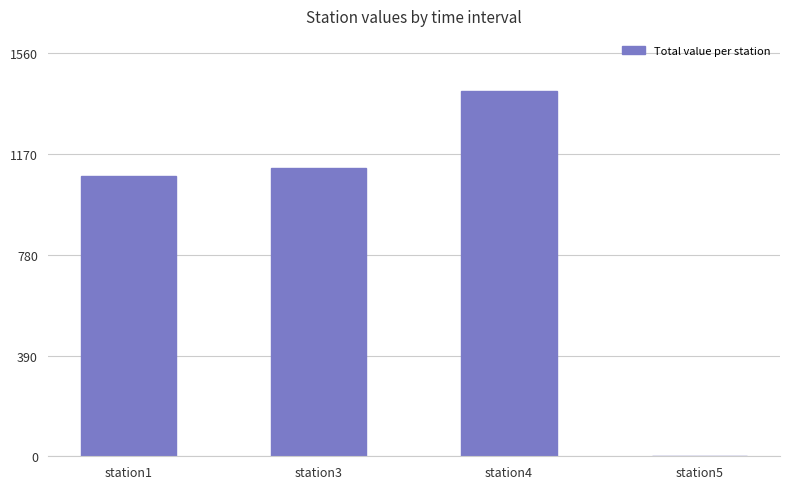

What is the sum of all values?

3613